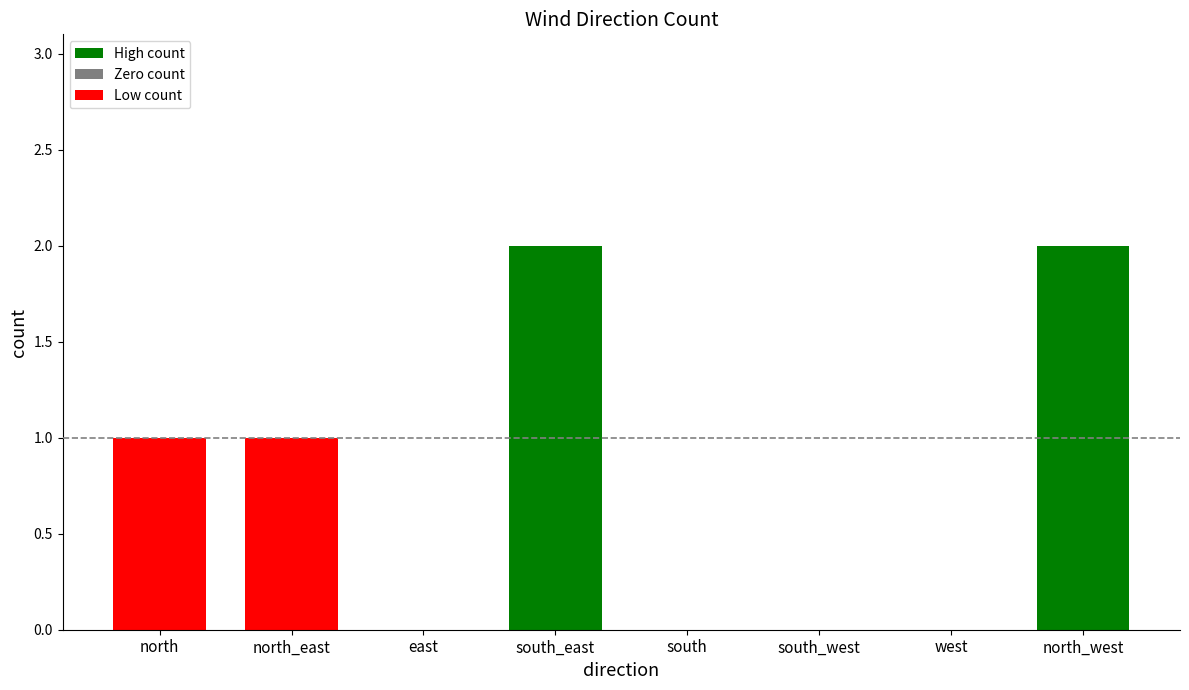

What is the change in value from north to south_east?

+1